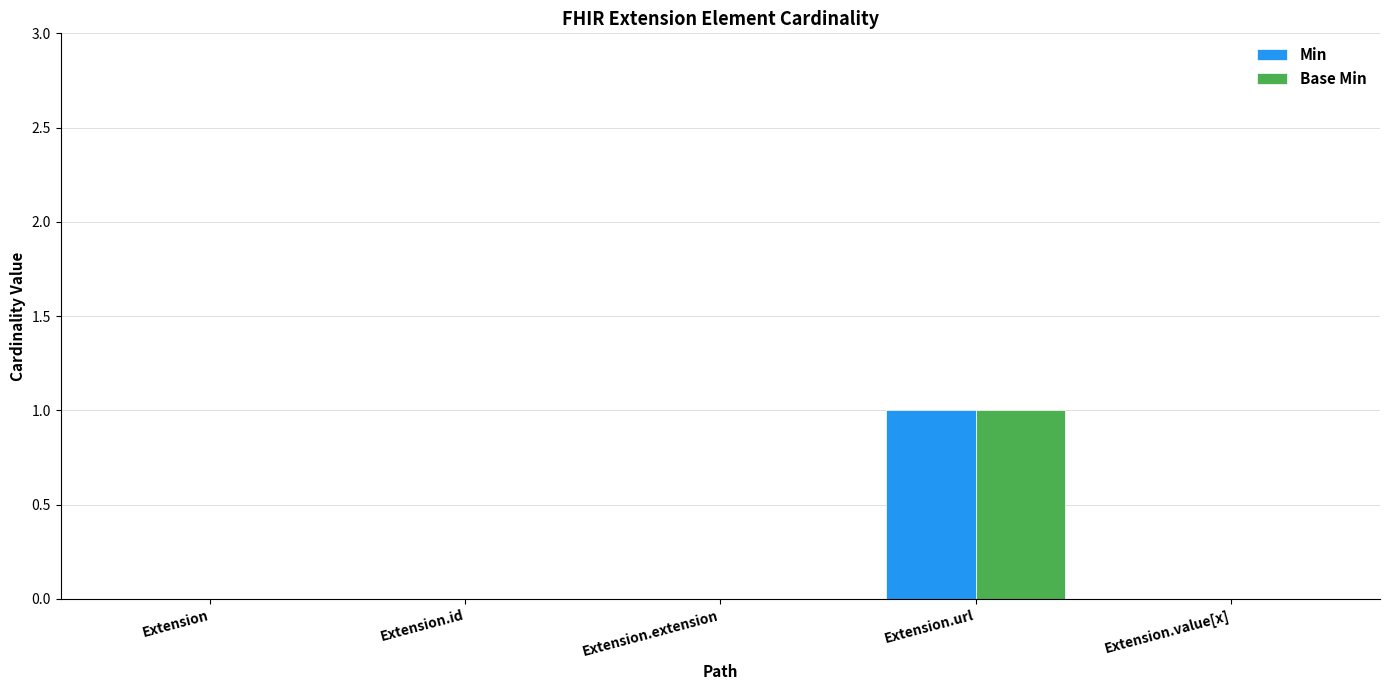

Reading left to right, list all the values displayed in this chart.

Min: 0	0	0	1	0
Base Min: 0	0	0	1	0